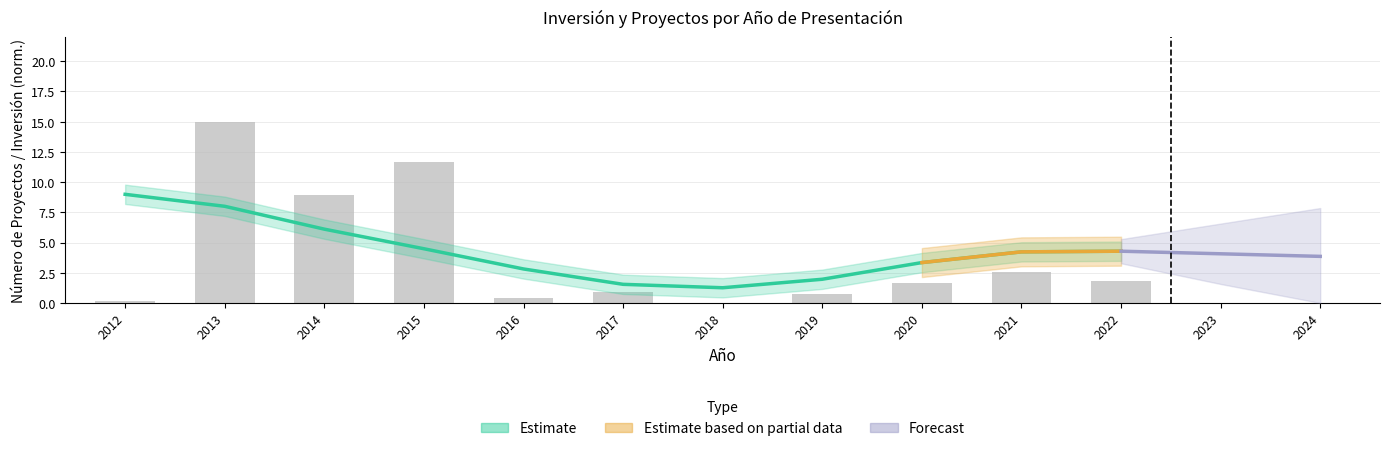

Rank the categories by value from lowest to highest.

2018, 2012, 2016, 2019, 2017, 2020, 2022, 2021, 2014, 2015, 2013